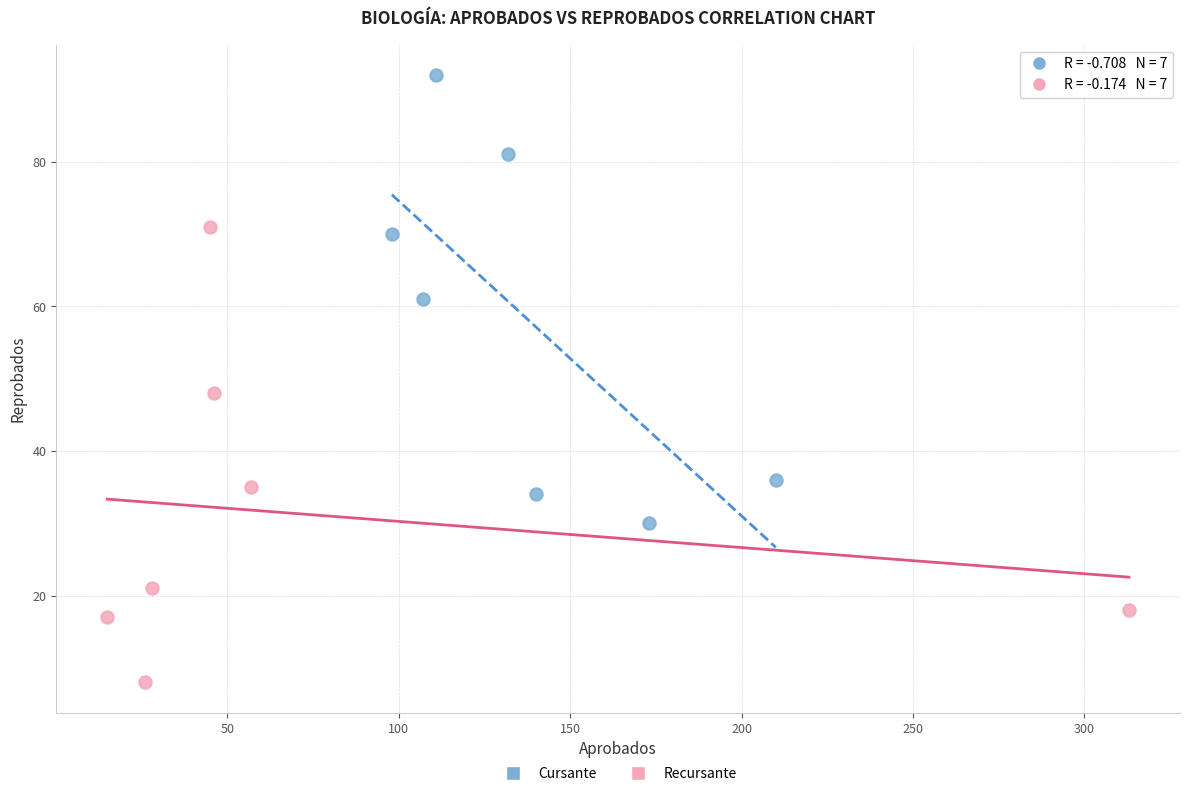

Which series reaches the maximum Y coordinate?

Cursante